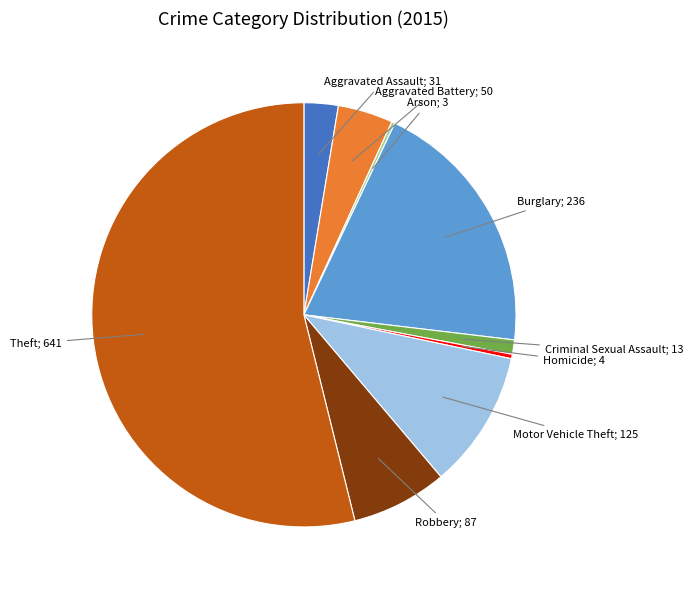

Which category has the biggest portion of the pie?

Theft